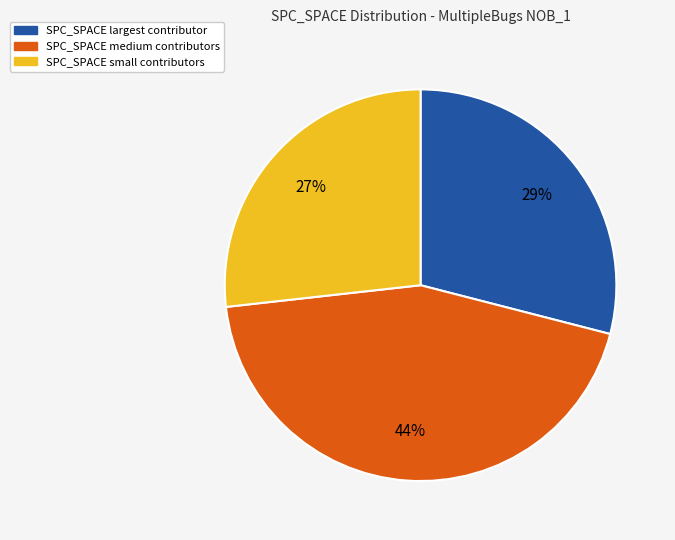

To the nearest percent, what is the difference between the largest and smallest slice percentages?

17%